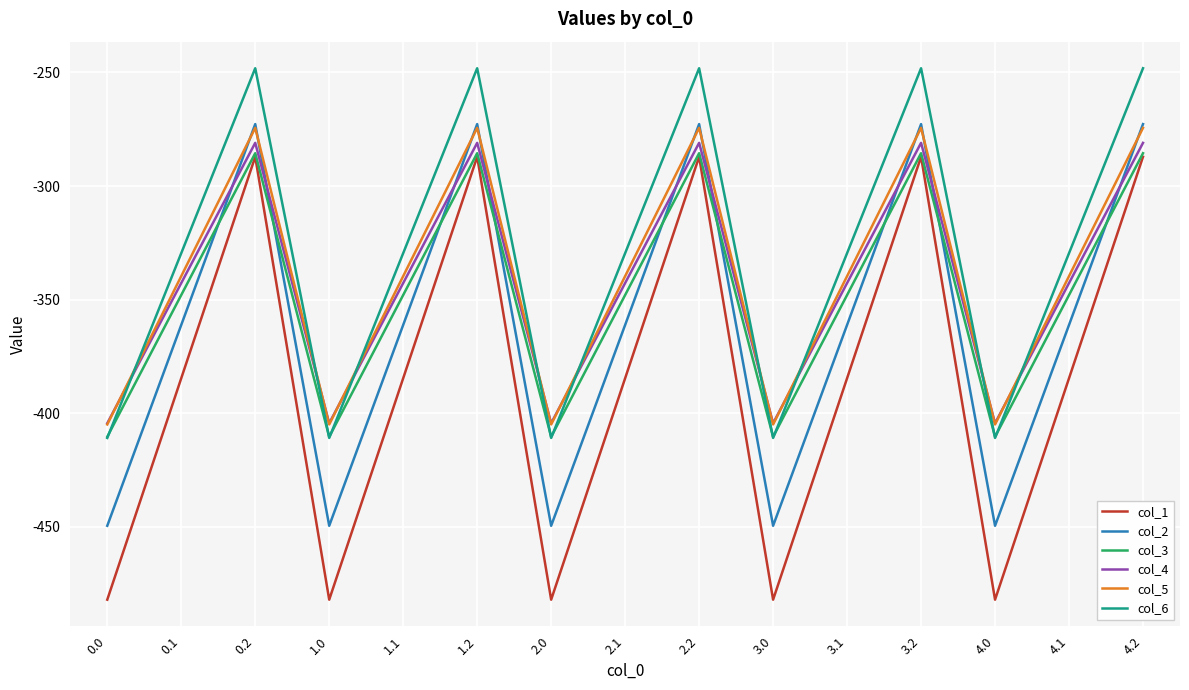

Where does the col_4 series first go above -342?

0.2